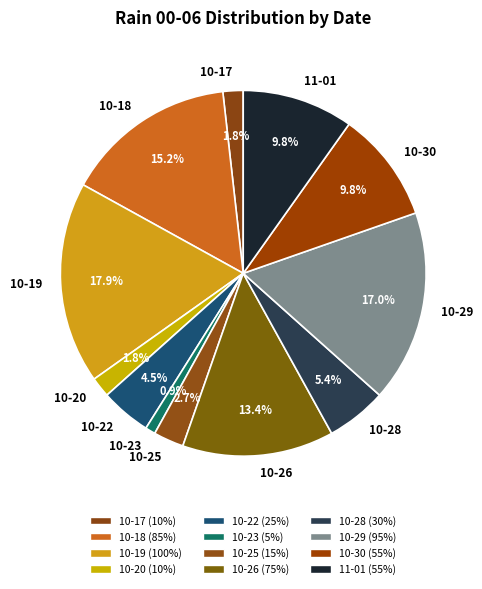

What percentage is NOT represented by 10-19?

82.1%